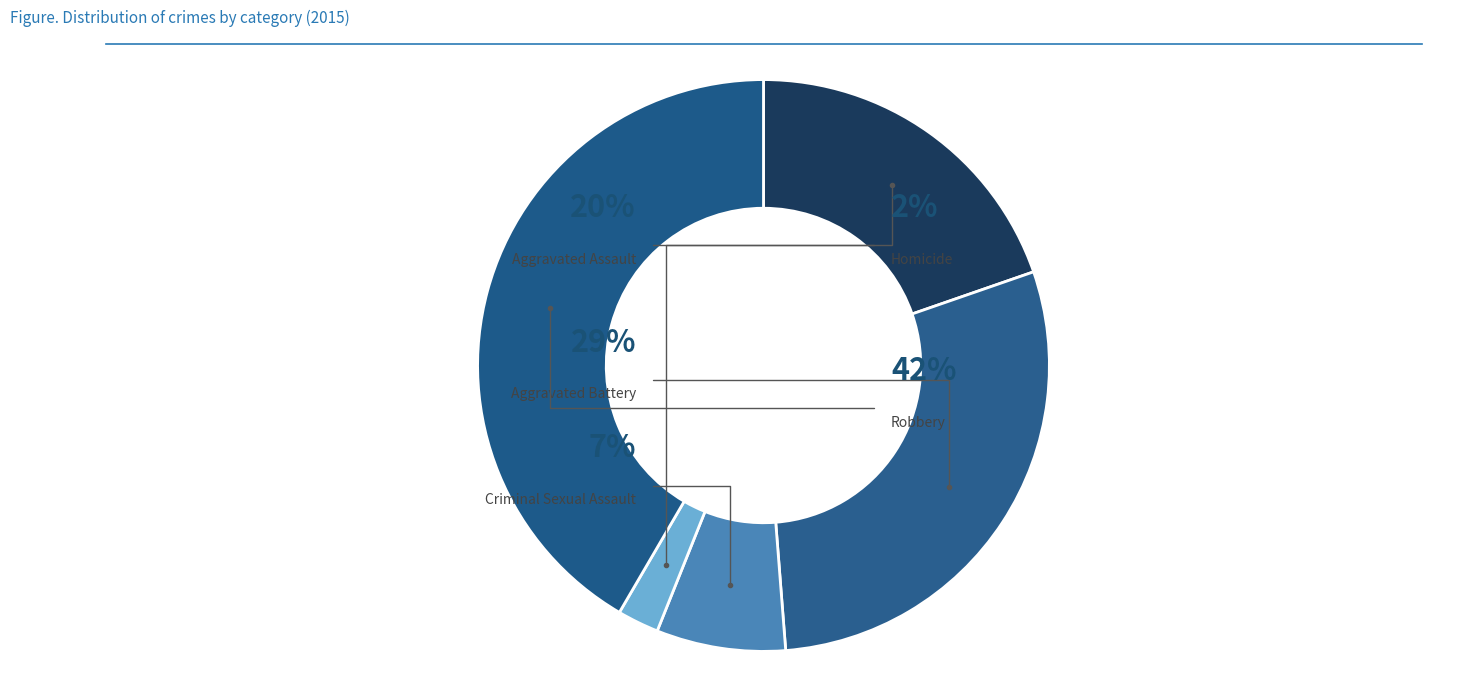

Combined, do Aggravated Assault and Robbery account for over 50%?

Yes